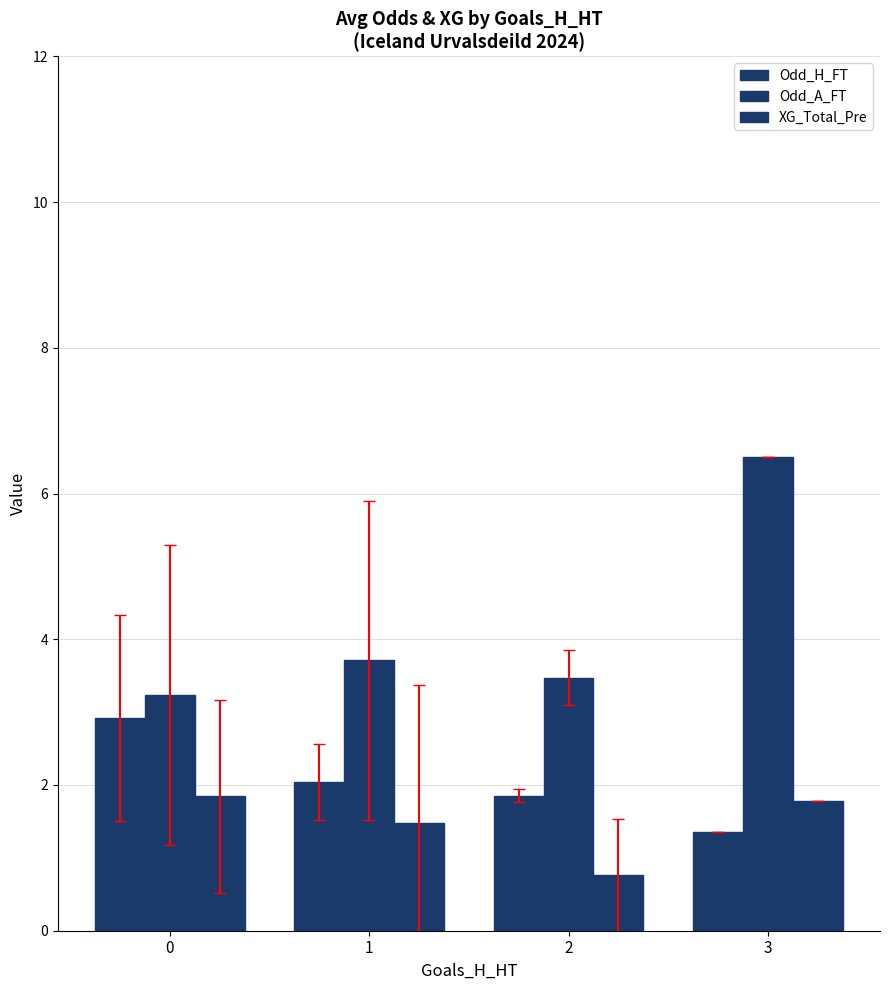

How many data points in XG_Total_Pre are less than 1?

1